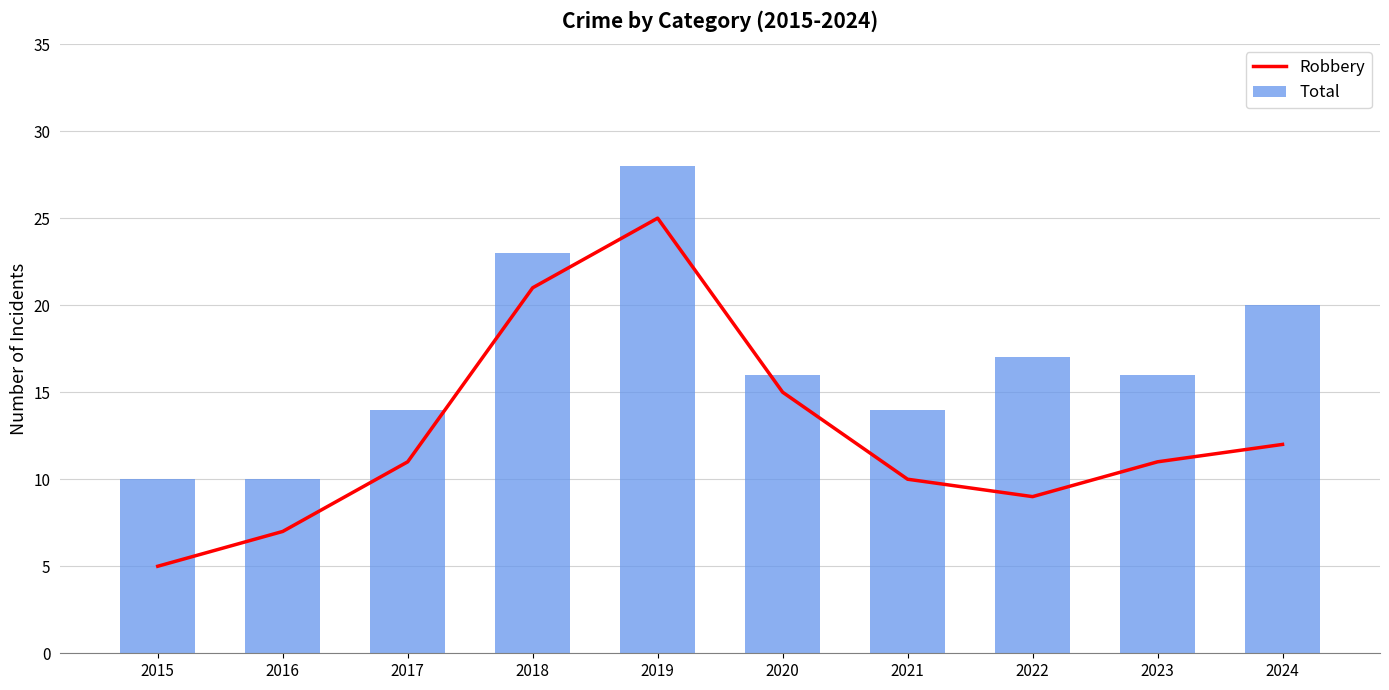

Rank the series at 2017 from lowest to highest value.

Robbery, Total